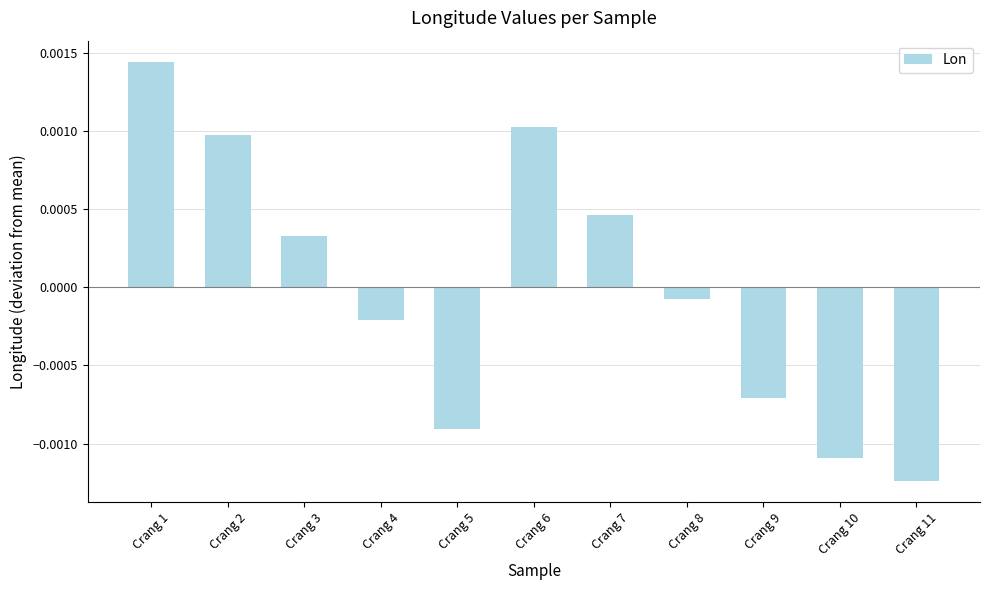

Are the bars grouped side by side (vs. stacked)?

No